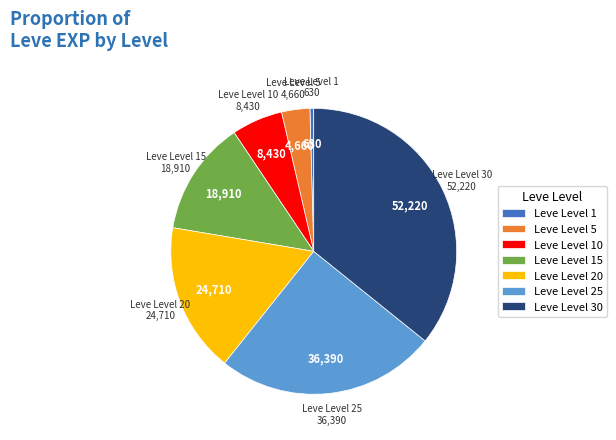

Is there any slice that represents more than half of the pie?

No